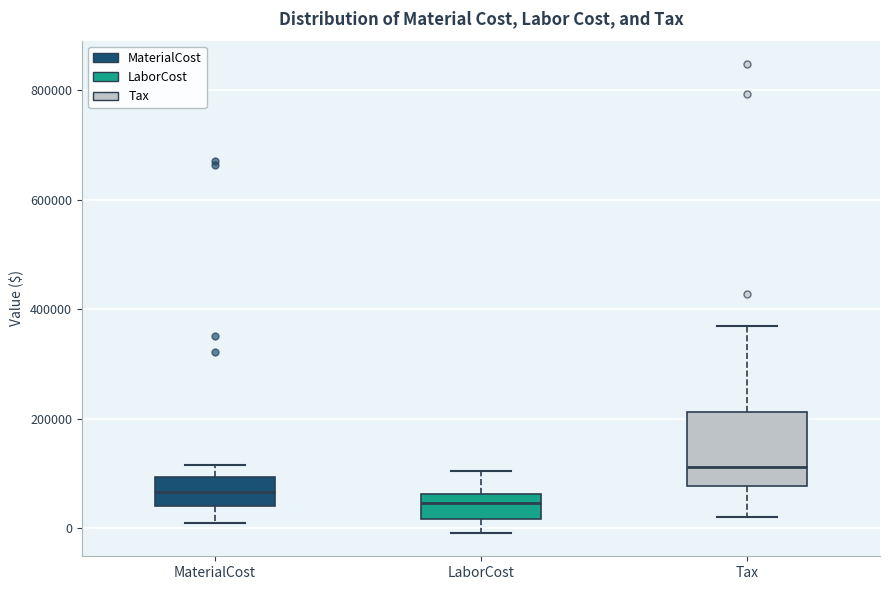

Which box is the tallest, from its lower edge to its upper edge?

Tax